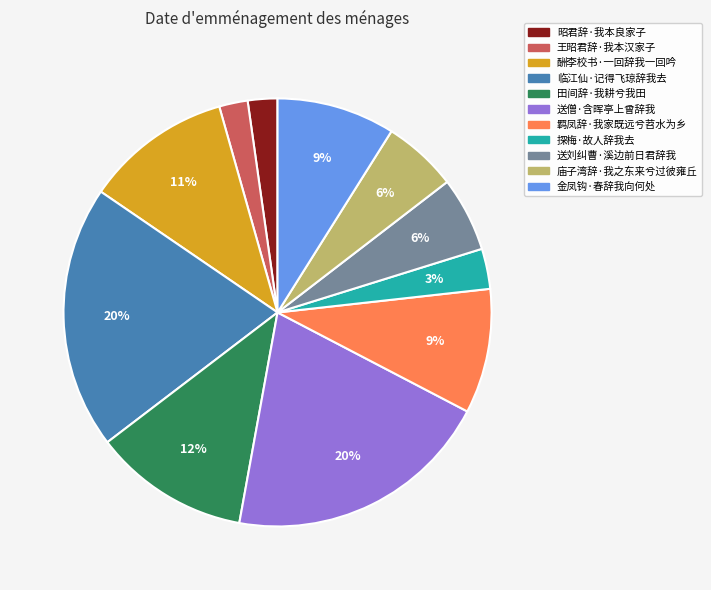

How many slices are in this pie chart?

11